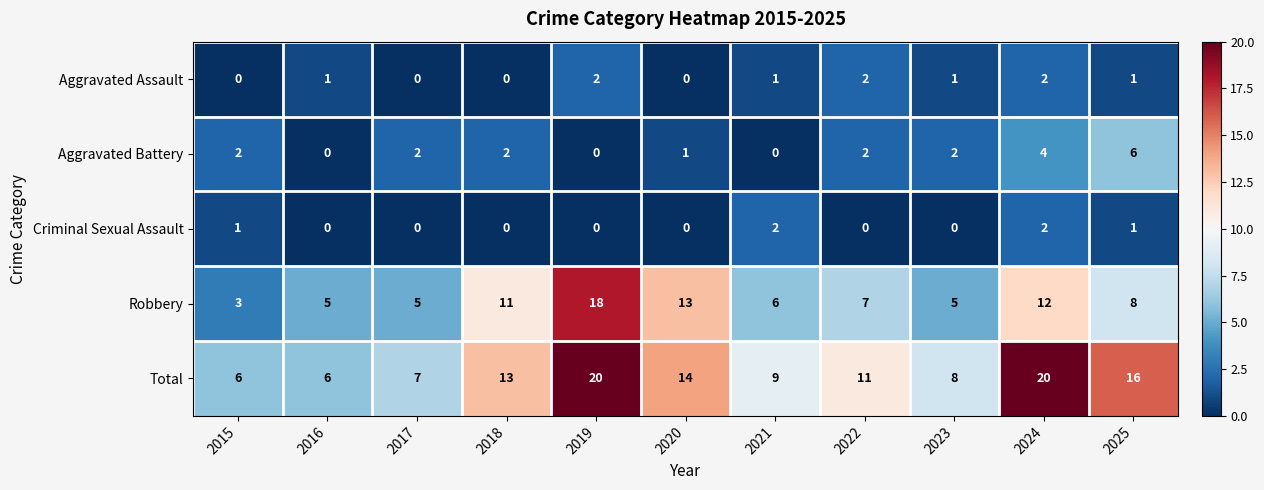

What is the sum of the Robbery values at 2019 and 2018?

29